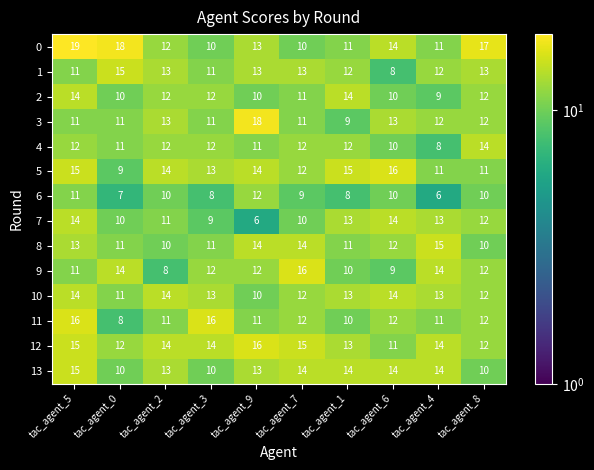

The value of 8 at tac_agent_7 is 5. True or false?

False